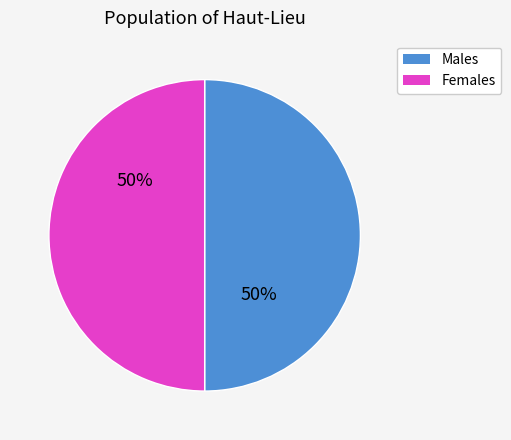

Combined, do Females and Males account for over 50%?

Yes